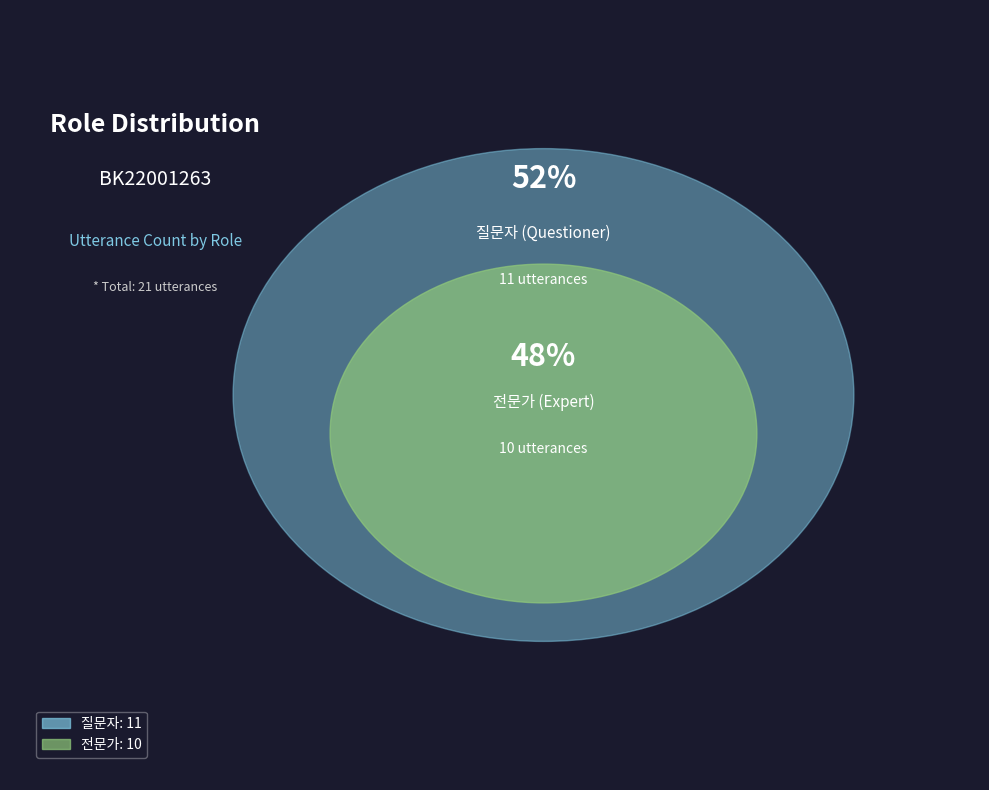

Rank the categories by value from lowest to highest.

전문가, 질문자